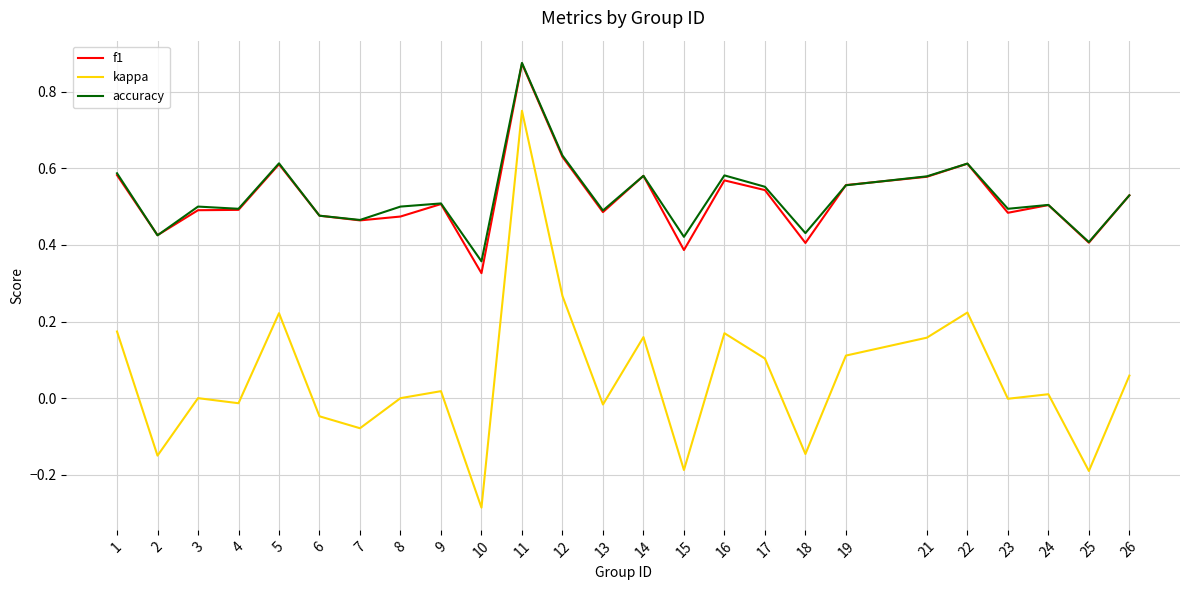

Where is the first local minimum for accuracy?

2